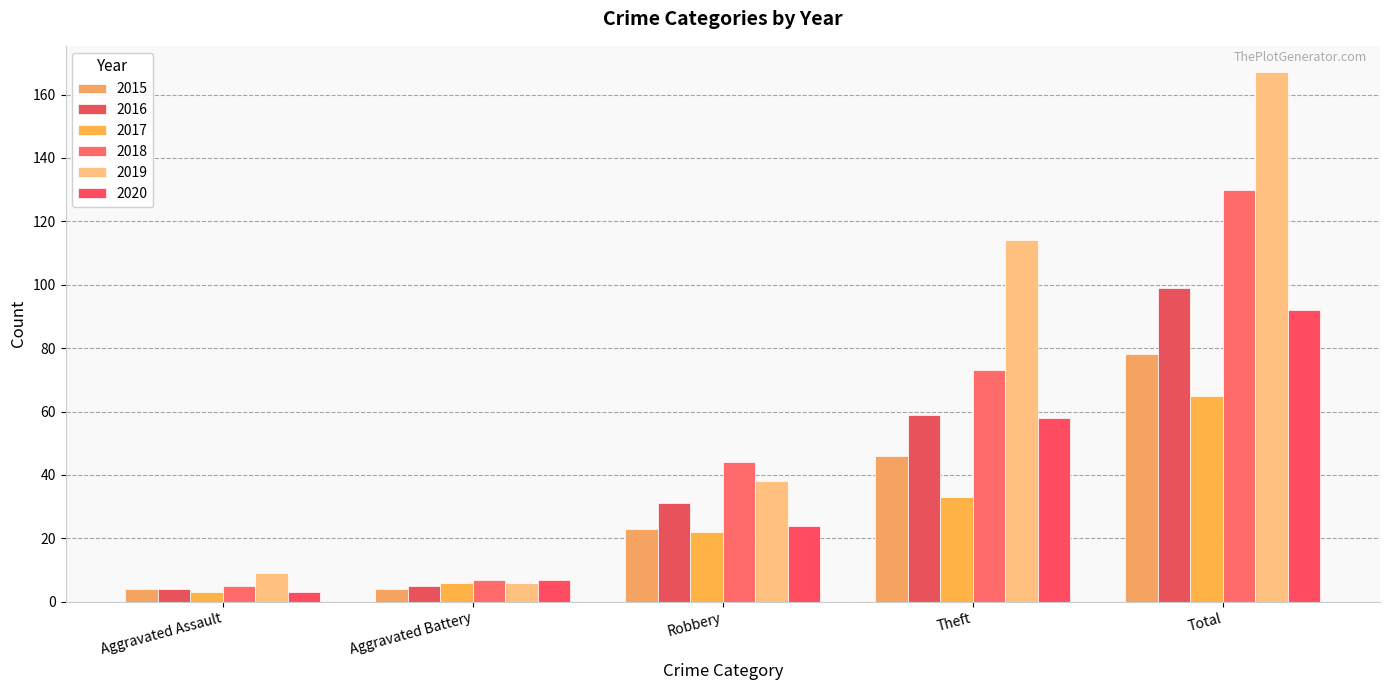

How many bars are there in total?

30